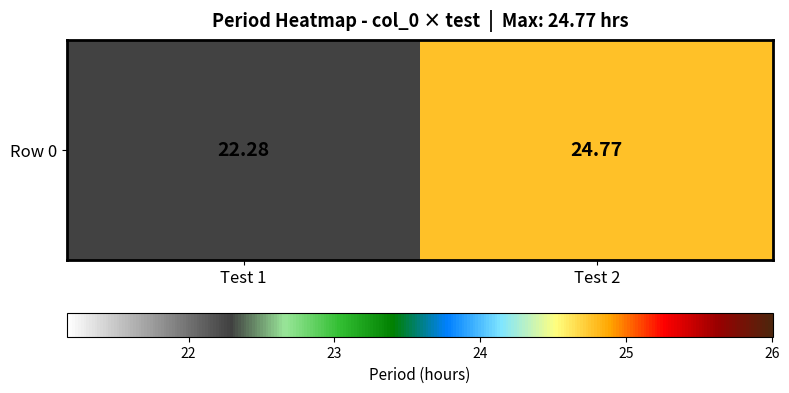

List the labels in order of value, smallest first.

Test 1, Test 2